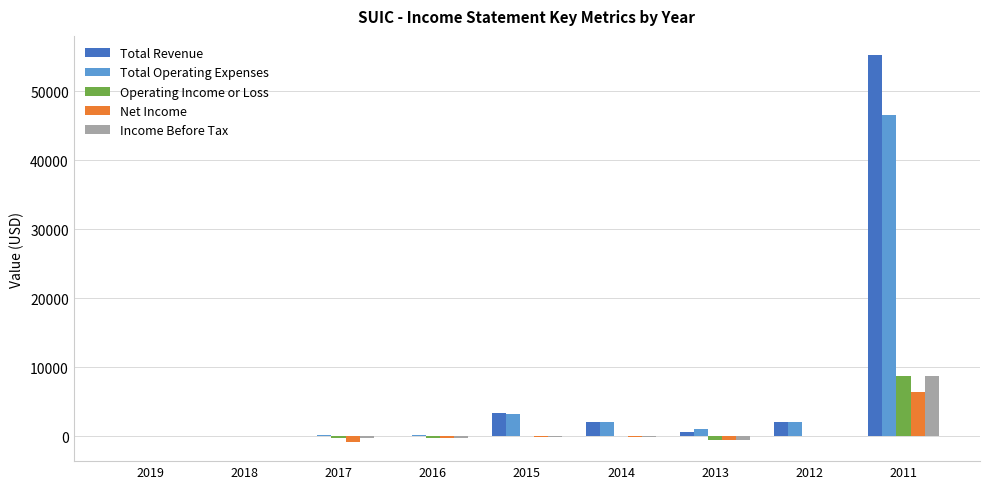

What is the average value of the Total Operating Expenses series?

6189